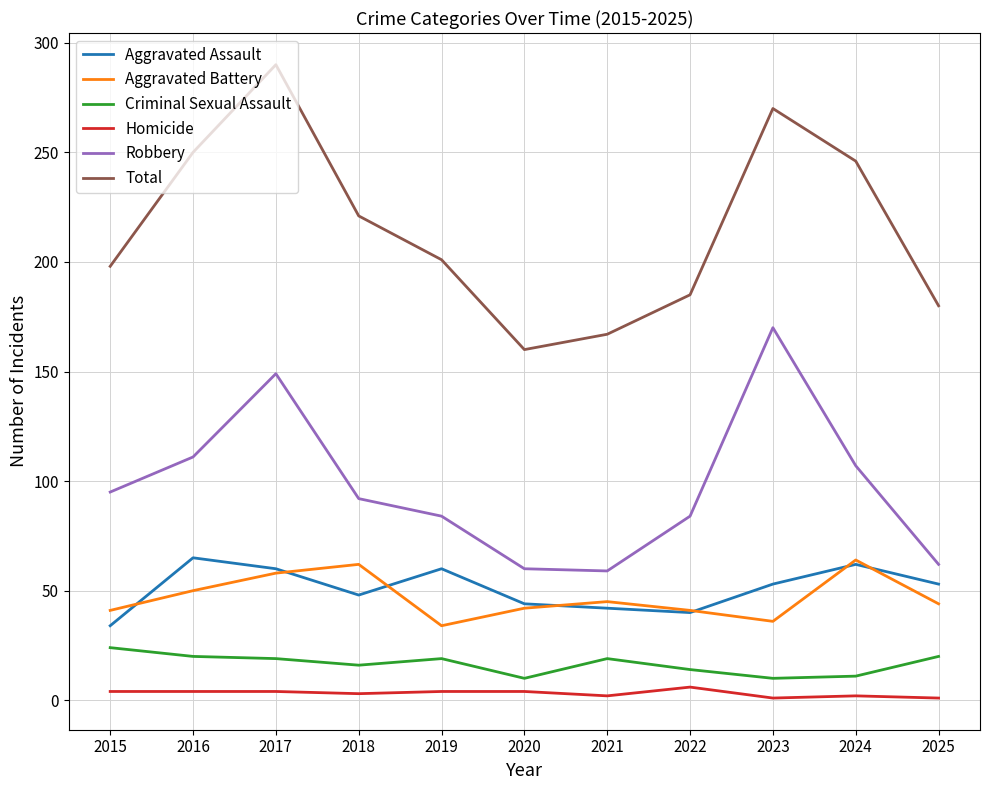

Which series has the largest total across all categories?

Total